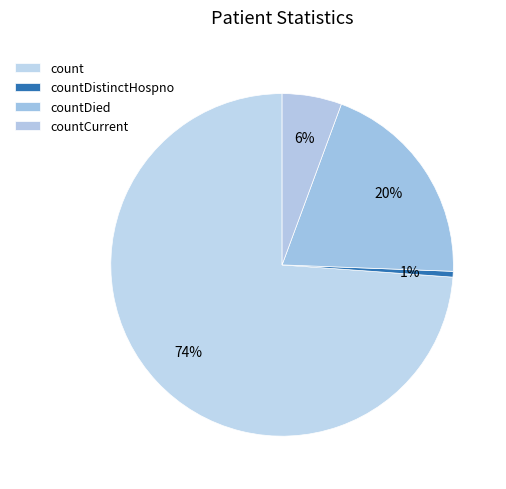

What is the change in value from count to countCurrent?

-9708